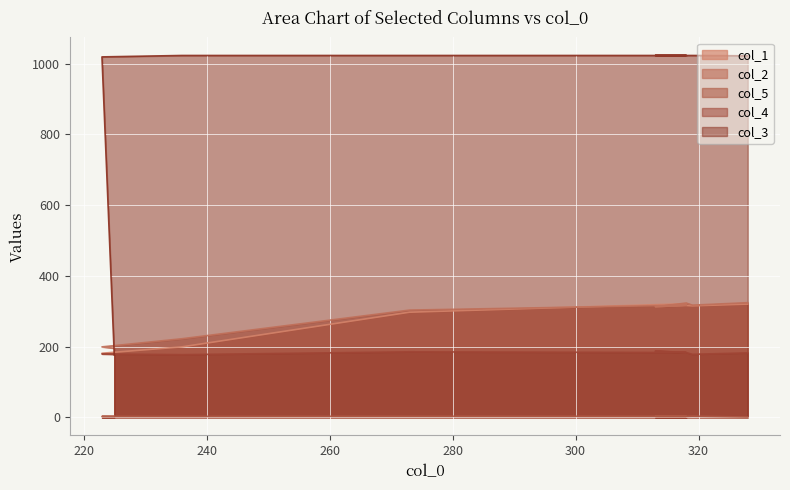

Which series has the largest total across all categories?

col_3